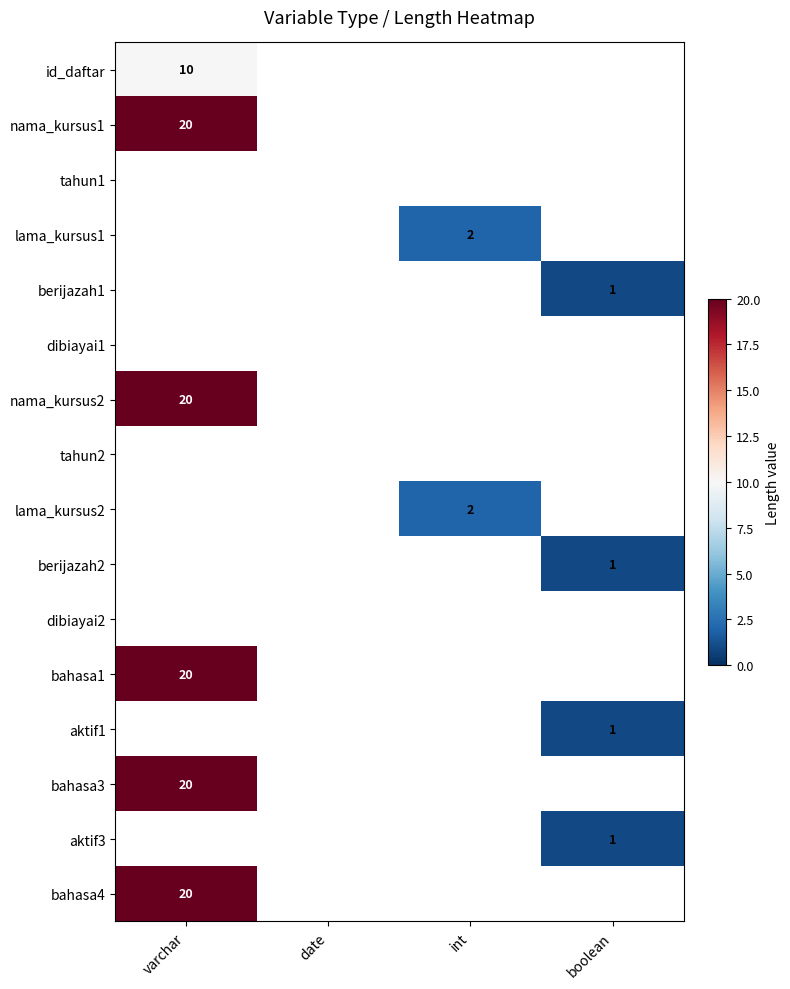

What is the maximum value shown in the chart?

20.0